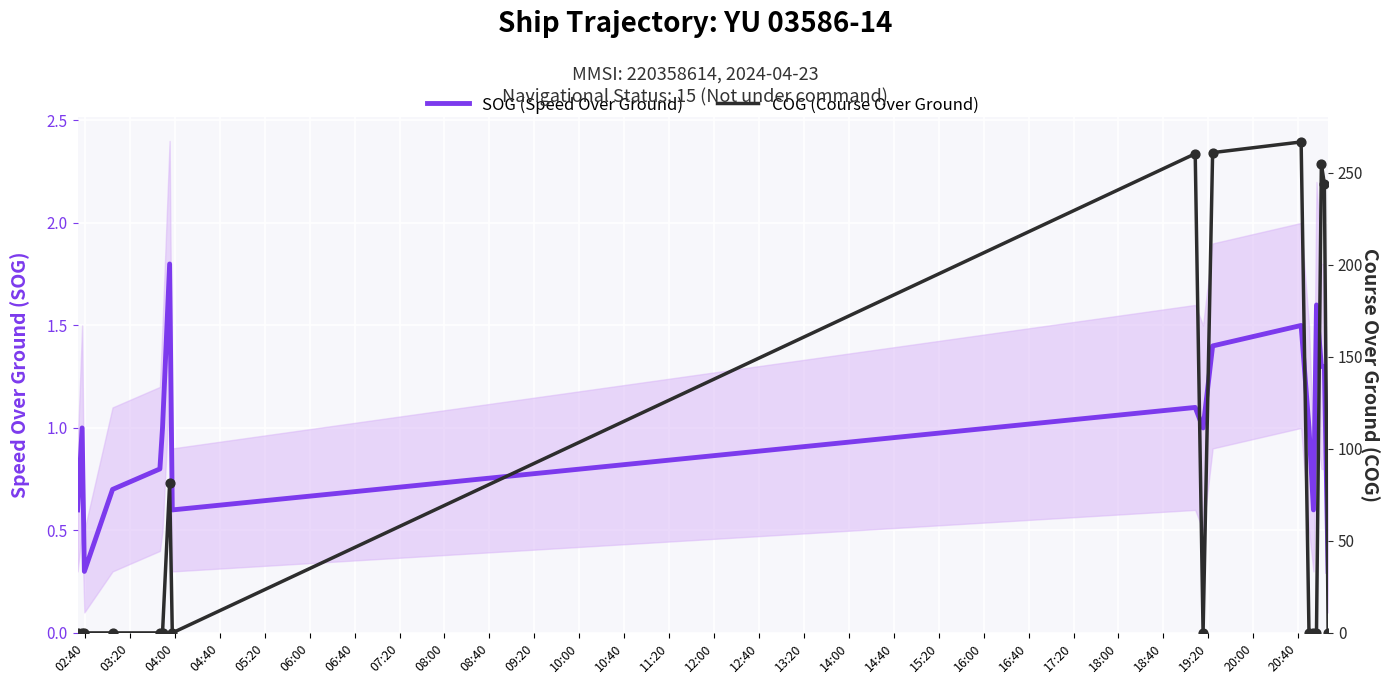

Which series has the widest spread of Y values?

COG (Course Over Ground)